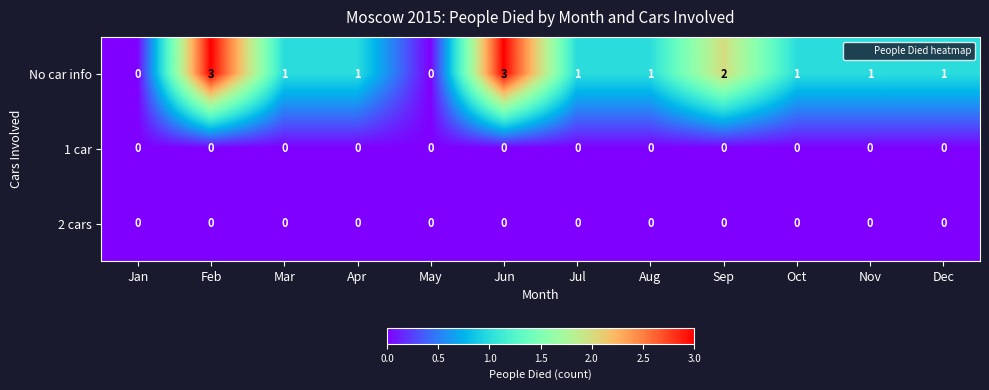

At which label does No car info first exceed 1?

Feb